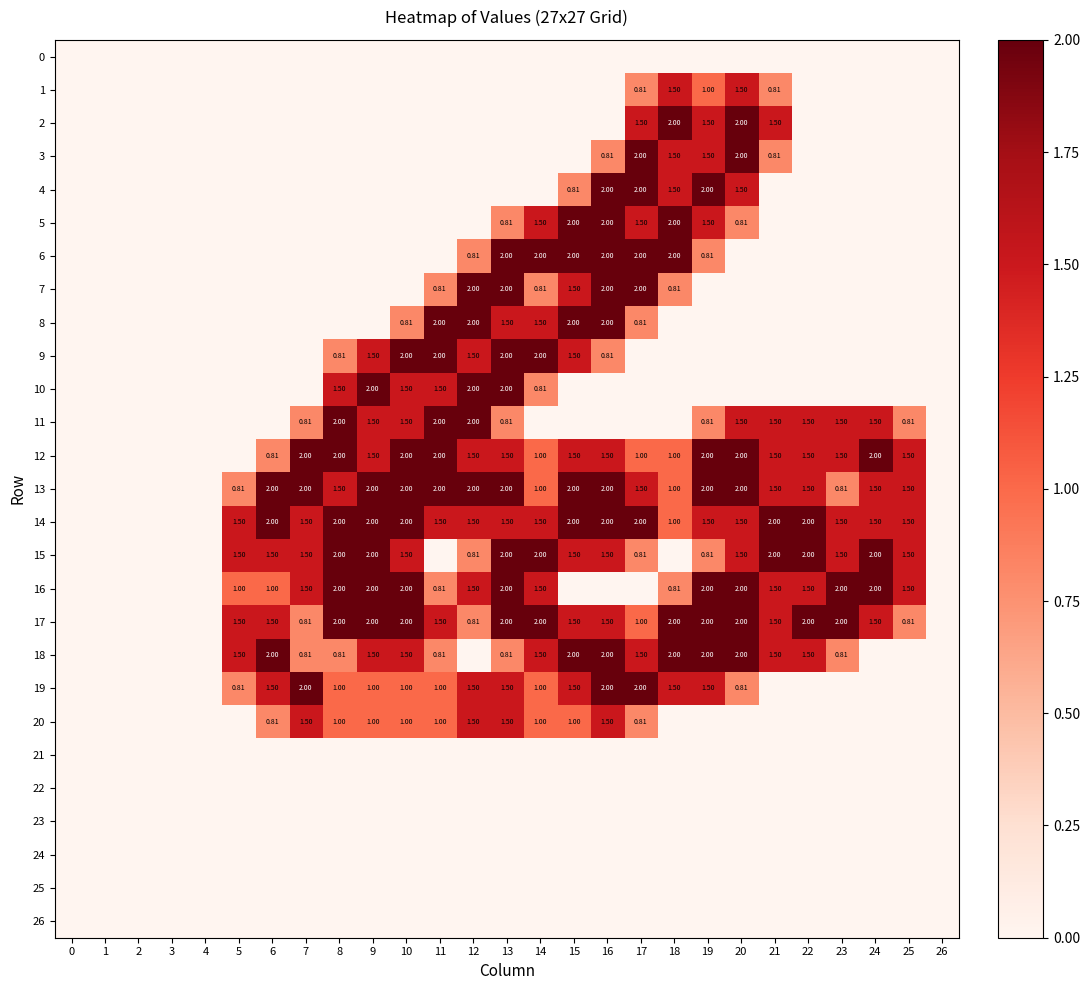

What is the spread (max minus min) of values at 16?

2.0